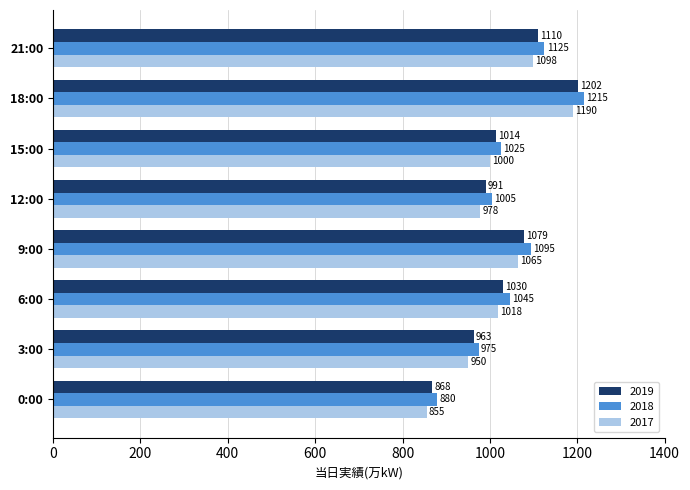

Which category has the highest value in the 2019 series?

18:00